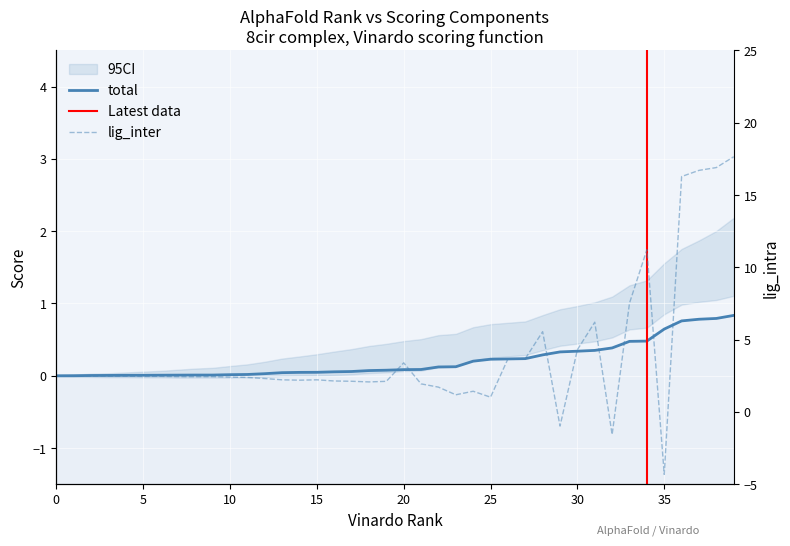

What are all the series names shown in the legend?

total, lig_inter